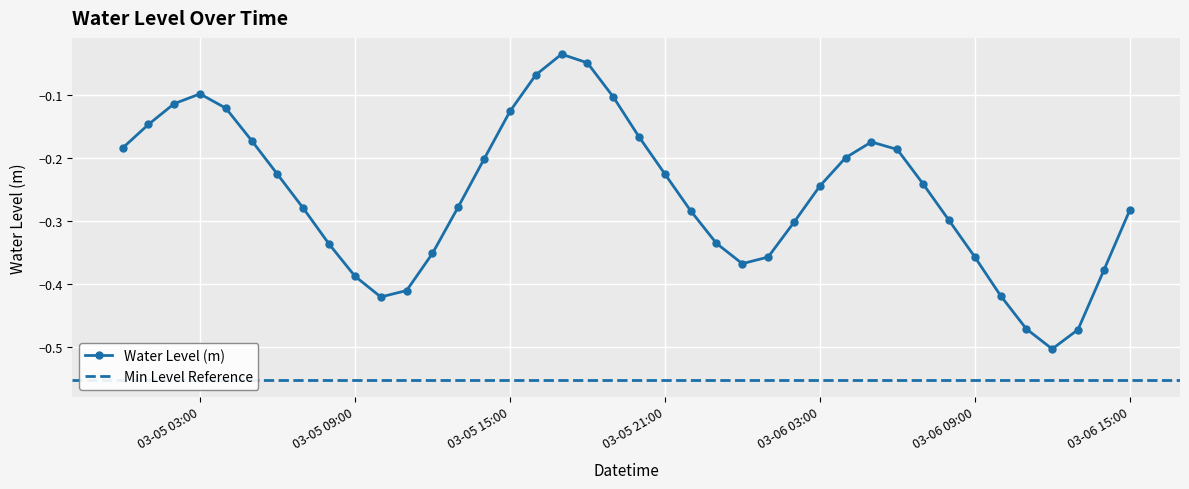

What is the minimum value shown in the chart?

-0.5